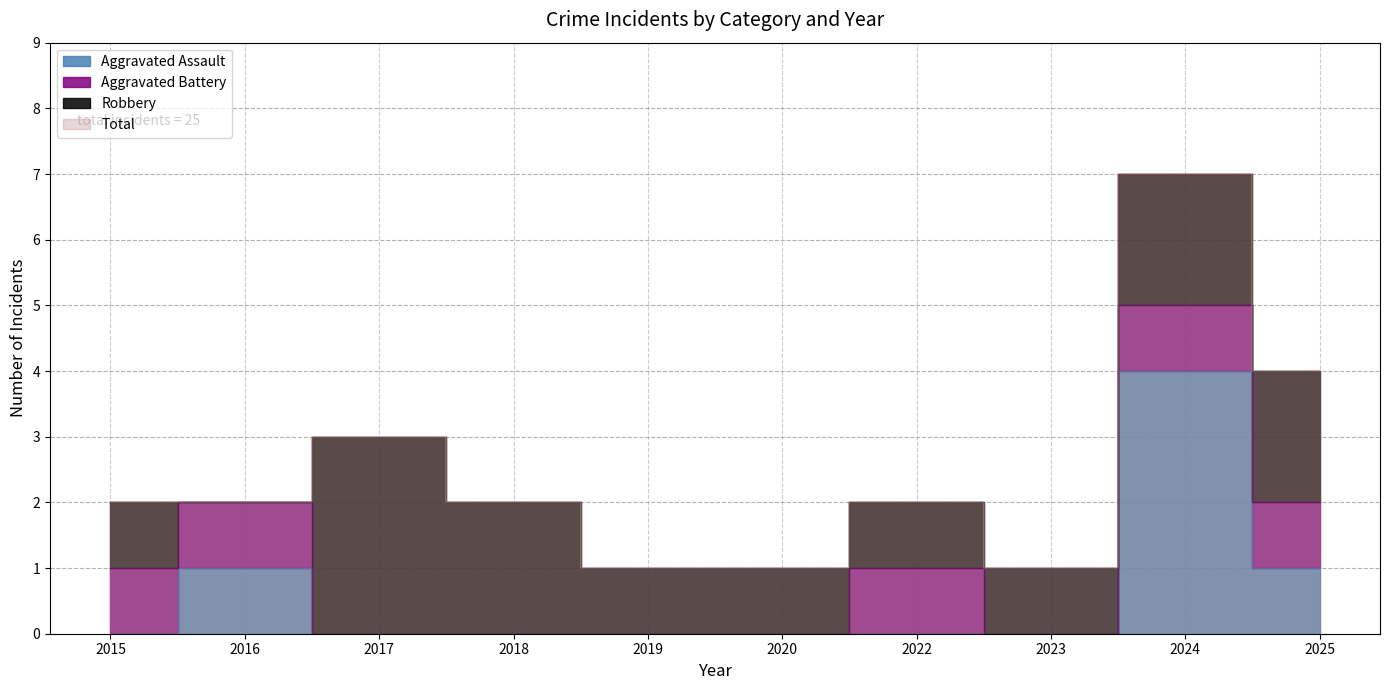

Which label corresponds to the largest value in the chart?

2024